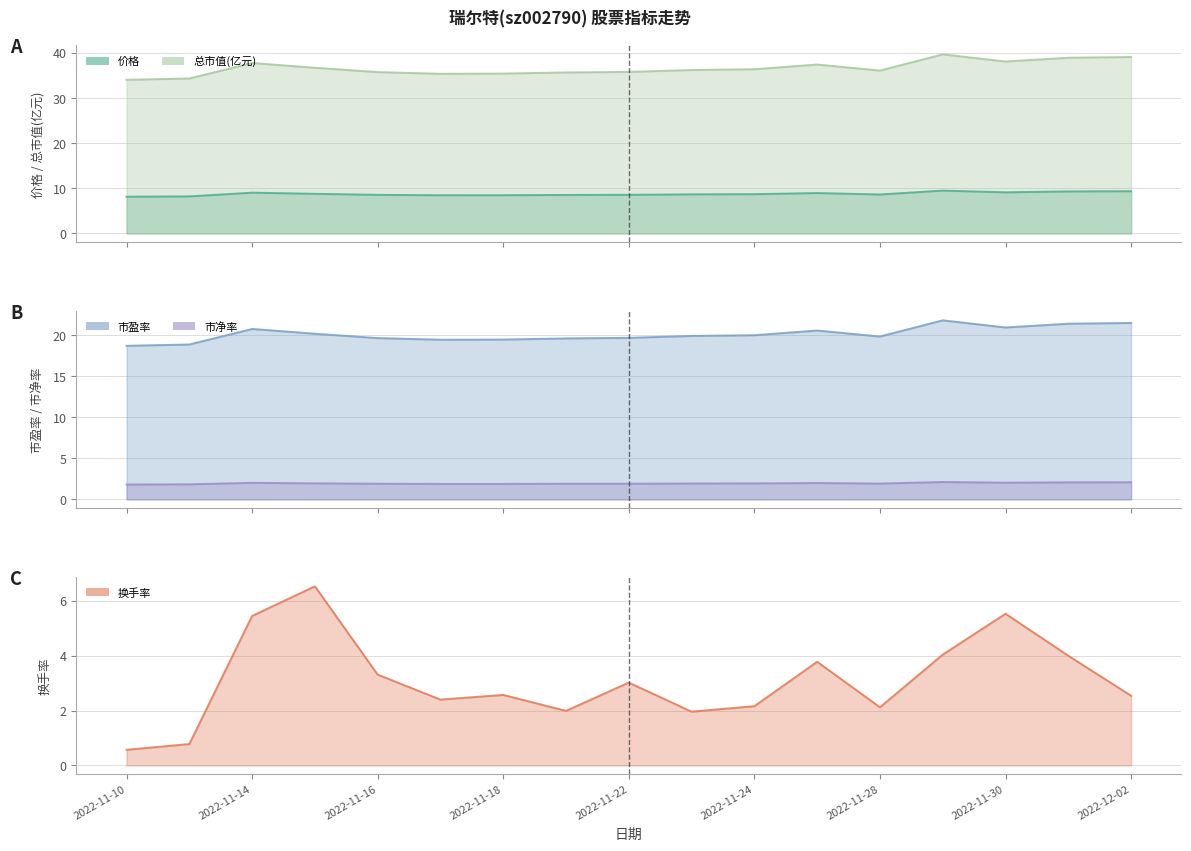

What is the sum of the 价格 values at 2022-11-29 and 2022-11-28?

18.1